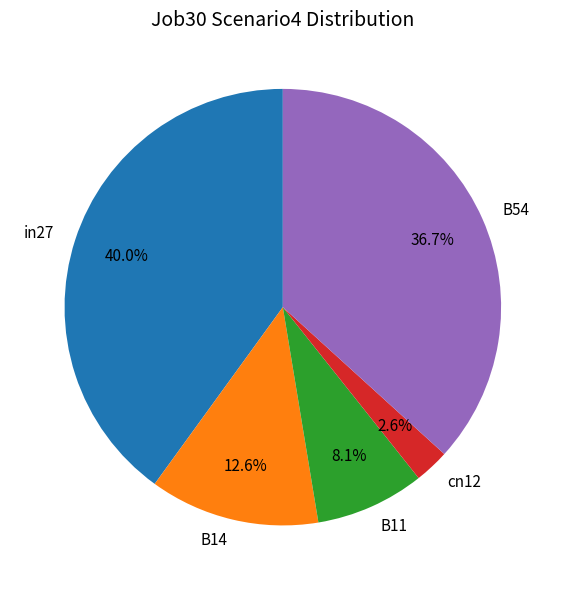

Which slice is the largest?

in27